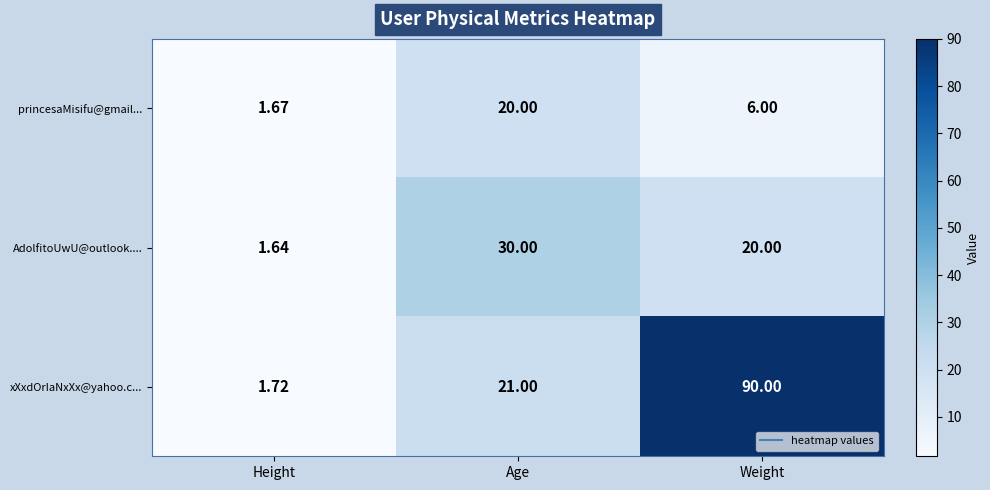

Is the value of AdolfitoUwU@outlook.... at Age greater than the value of xXxdOrIaNxXx@yahoo.c... at Age?

Yes